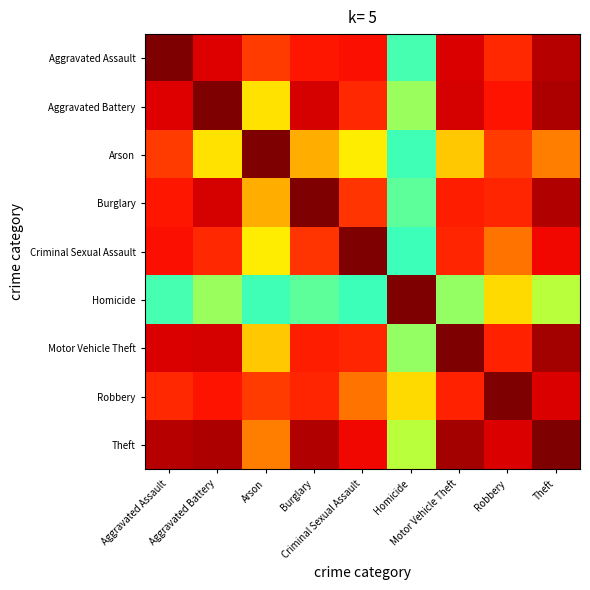

Reading right to left, list all the values displayed in this chart.

Aggravated Assault: Theft=1.0	Robbery=0.9	Motor Vehicle Theft=0.9	Homicide=0.4	Criminal Sexual Assault=0.9	Burglary=0.9	Arson=0.8	Aggravated Battery=0.9	Aggravated Assault=1.0
Aggravated Battery: Theft=1.0	Robbery=0.9	Motor Vehicle Theft=0.9	Homicide=0.5	Criminal Sexual Assault=0.9	Burglary=0.9	Arson=0.7	Aggravated Battery=1.0	Aggravated Assault=0.9
Arson: Theft=0.8	Robbery=0.8	Motor Vehicle Theft=0.7	Homicide=0.4	Criminal Sexual Assault=0.7	Burglary=0.7	Arson=1.0	Aggravated Battery=0.7	Aggravated Assault=0.8
Burglary: Theft=1.0	Robbery=0.9	Motor Vehicle Theft=0.9	Homicide=0.5	Criminal Sexual Assault=0.9	Burglary=1.0	Arson=0.7	Aggravated Battery=0.9	Aggravated Assault=0.9
Criminal Sexual Assault: Theft=0.9	Robbery=0.8	Motor Vehicle Theft=0.9	Homicide=0.4	Criminal Sexual Assault=1.0	Burglary=0.9	Arson=0.7	Aggravated Battery=0.9	Aggravated Assault=0.9
Homicide: Theft=0.6	Robbery=0.7	Motor Vehicle Theft=0.5	Homicide=1.0	Criminal Sexual Assault=0.4	Burglary=0.5	Arson=0.4	Aggravated Battery=0.5	Aggravated Assault=0.4
Motor Vehicle Theft: Theft=1.0	Robbery=0.9	Motor Vehicle Theft=1.0	Homicide=0.5	Criminal Sexual Assault=0.9	Burglary=0.9	Arson=0.7	Aggravated Battery=0.9	Aggravated Assault=0.9
Robbery: Theft=0.9	Robbery=1.0	Motor Vehicle Theft=0.9	Homicide=0.7	Criminal Sexual Assault=0.8	Burglary=0.9	Arson=0.8	Aggravated Battery=0.9	Aggravated Assault=0.9
Theft: Theft=1.0	Robbery=0.9	Motor Vehicle Theft=1.0	Homicide=0.6	Criminal Sexual Assault=0.9	Burglary=1.0	Arson=0.8	Aggravated Battery=1.0	Aggravated Assault=1.0